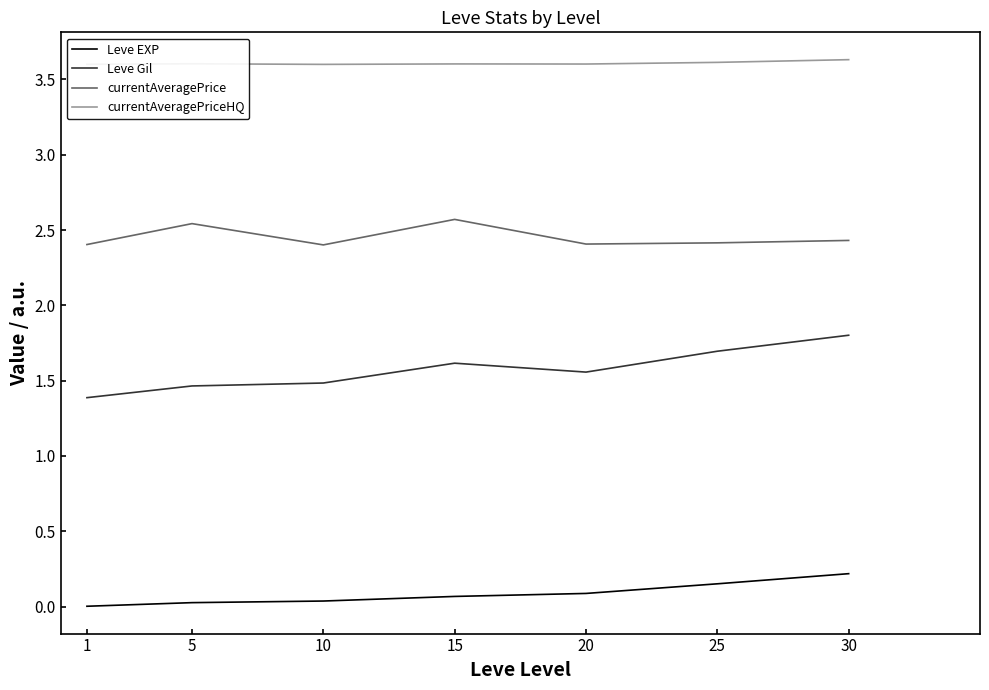

What is the lowest value of the currentAveragePrice series?

2.4